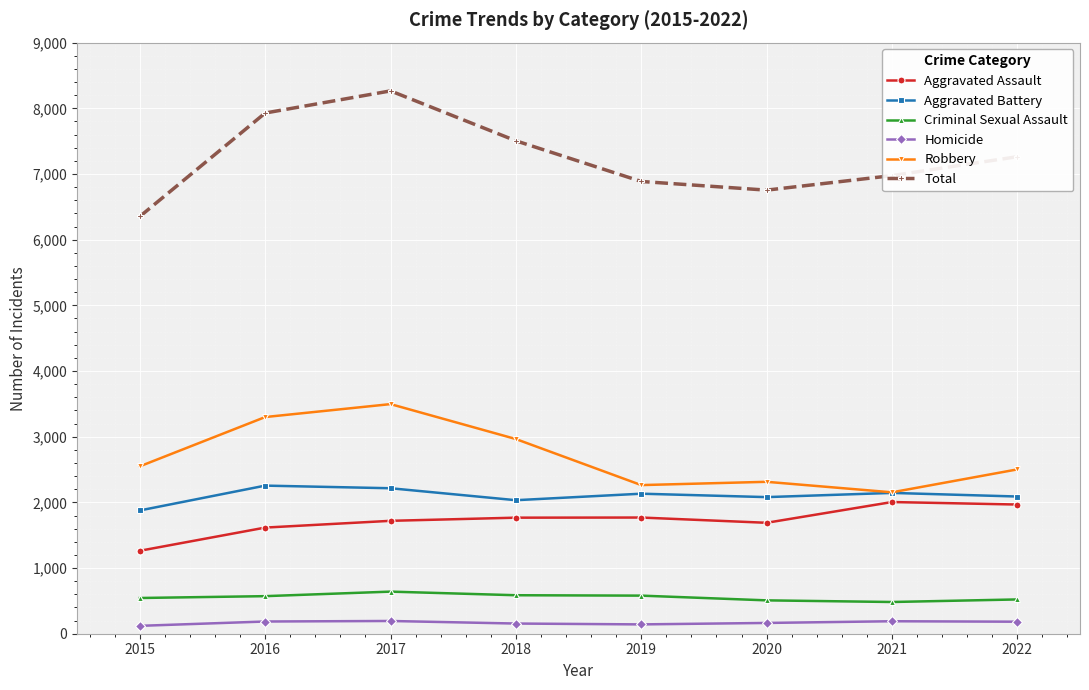

At which category does Total reach its first local peak?

2017